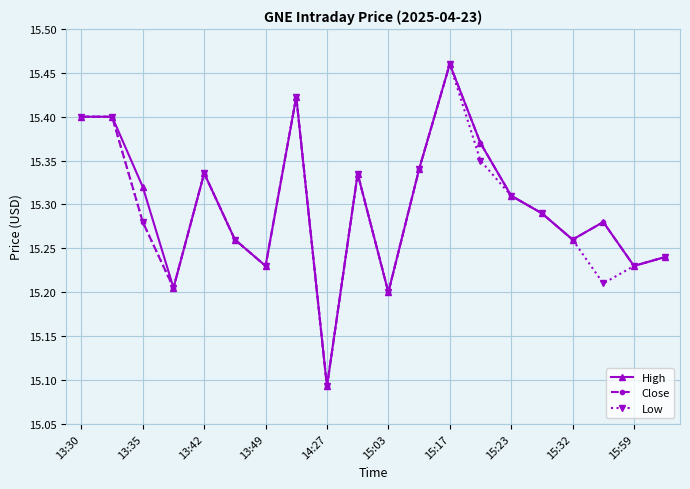

At how many categories does at least one series exceed 15?

20